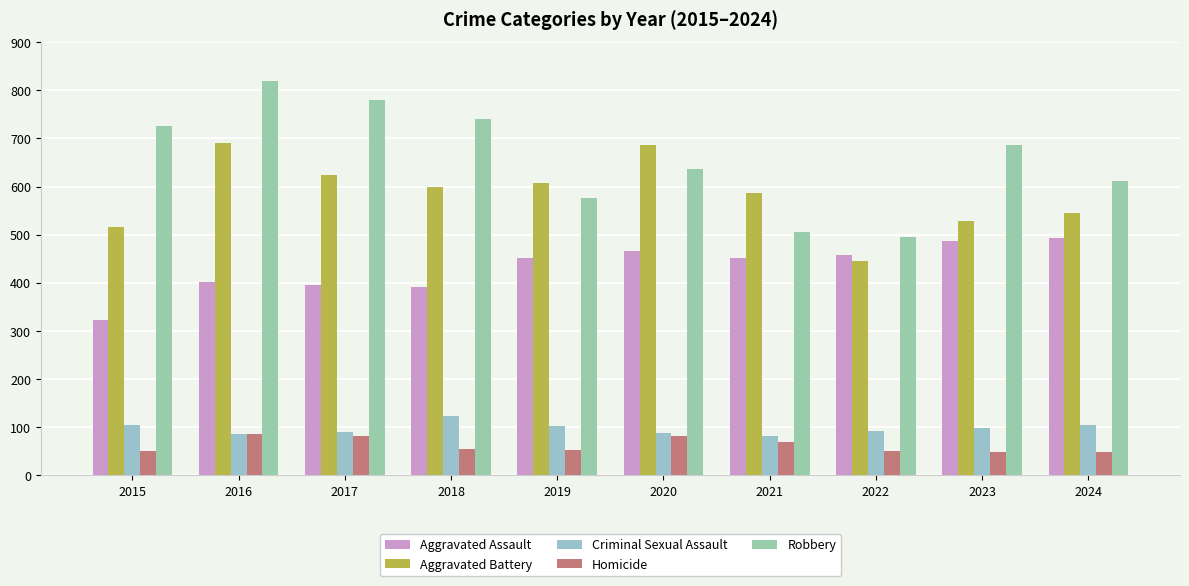

How many groups of bars are there?

10